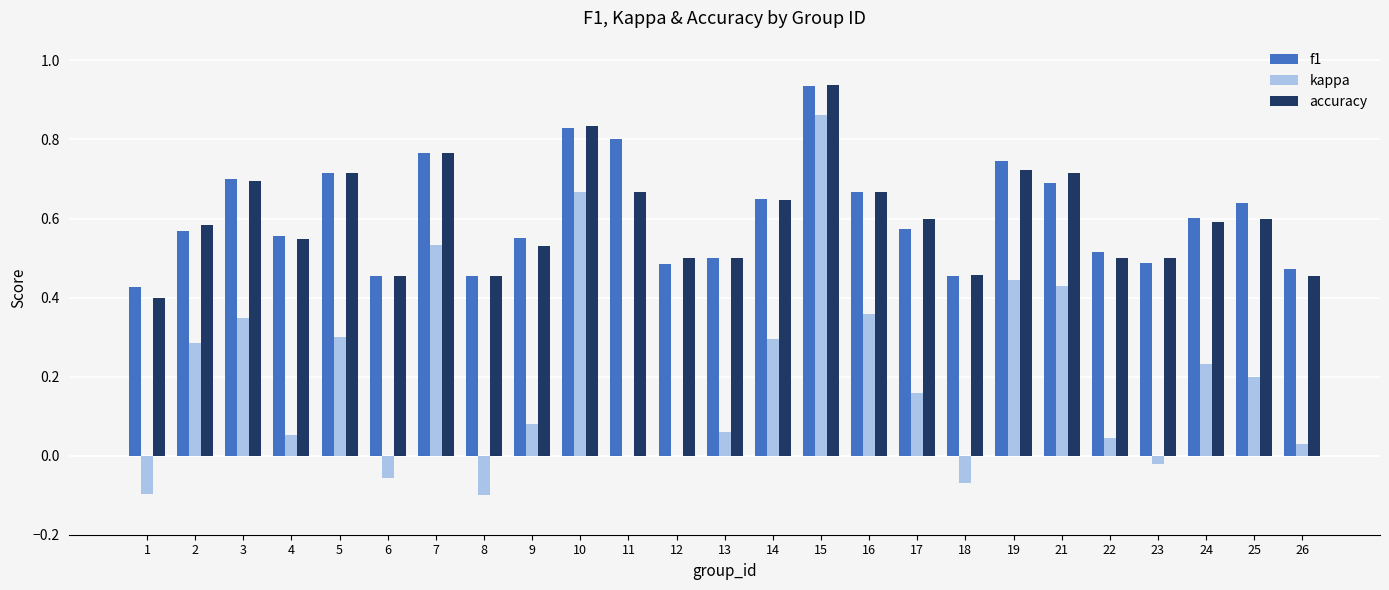

What is the total value across all series at 22?

1.1